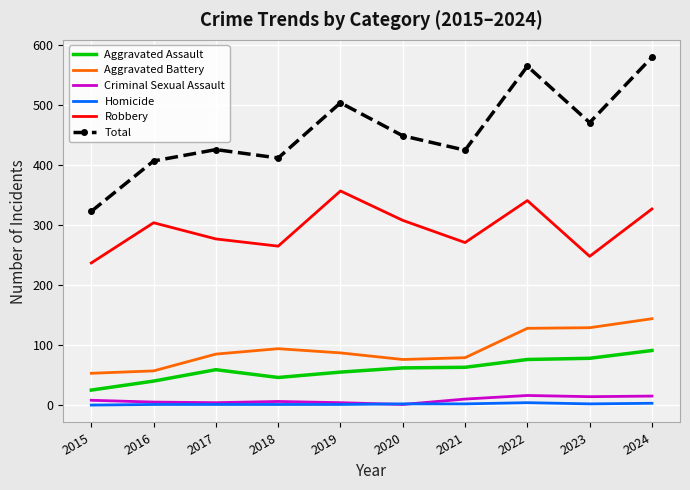

Is it true that Total equals 407 at 2016?

True